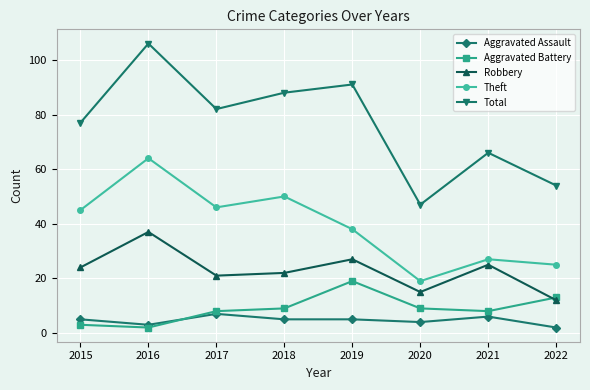

What is the average value of the Aggravated Battery series?

9